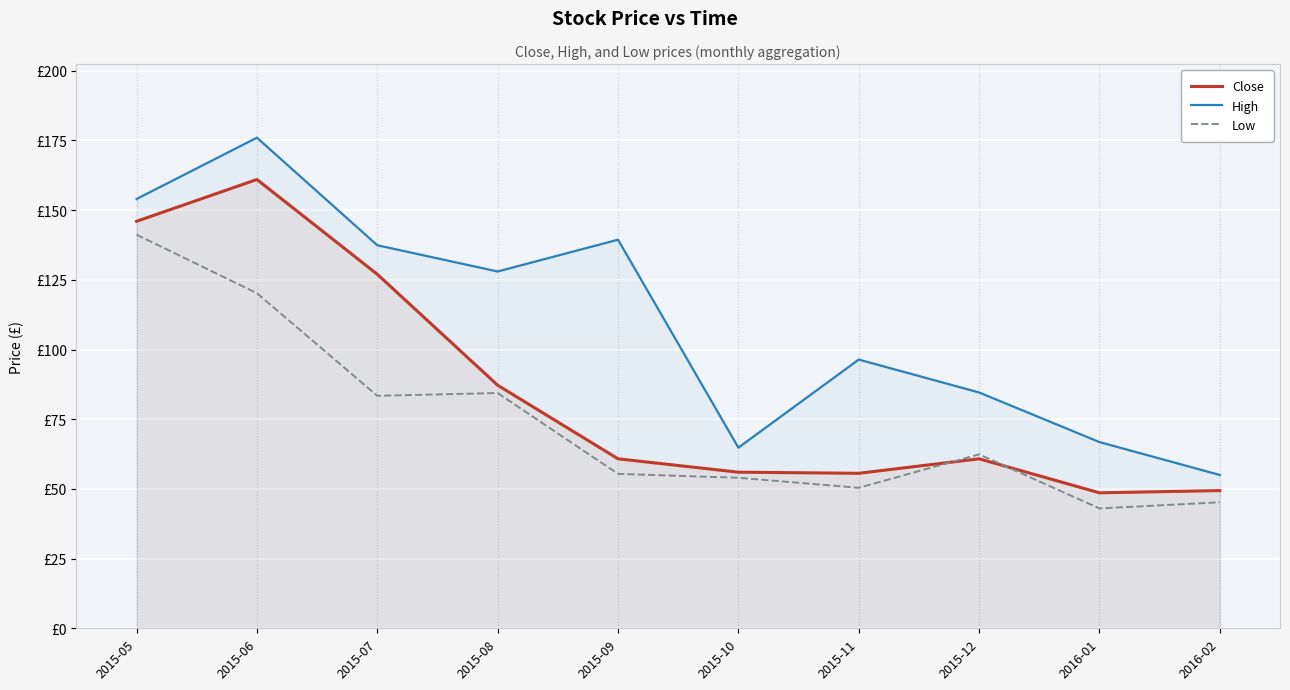

The value of Close at 2015-07 is 127.0. True or false?

True